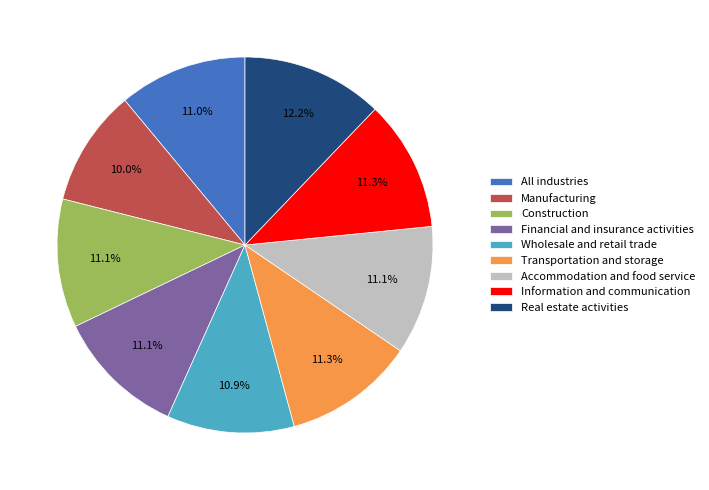

Does Transportation and storage account for over 50% of the chart?

No